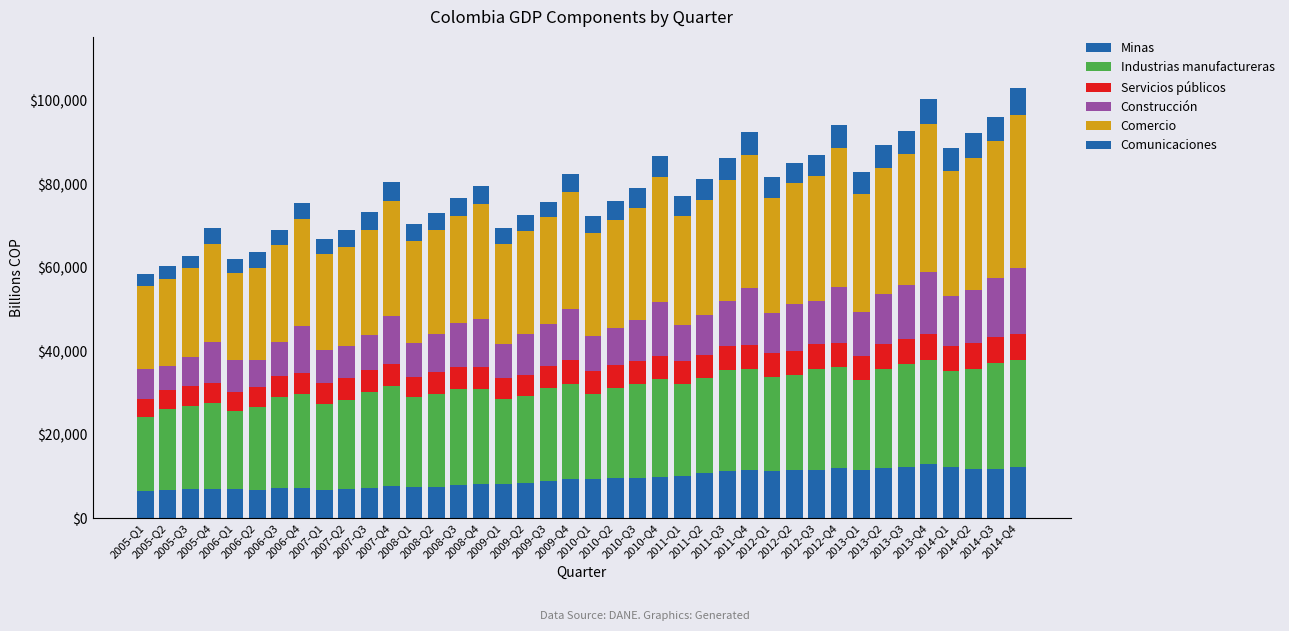

Does the chart contain any negative values?

No